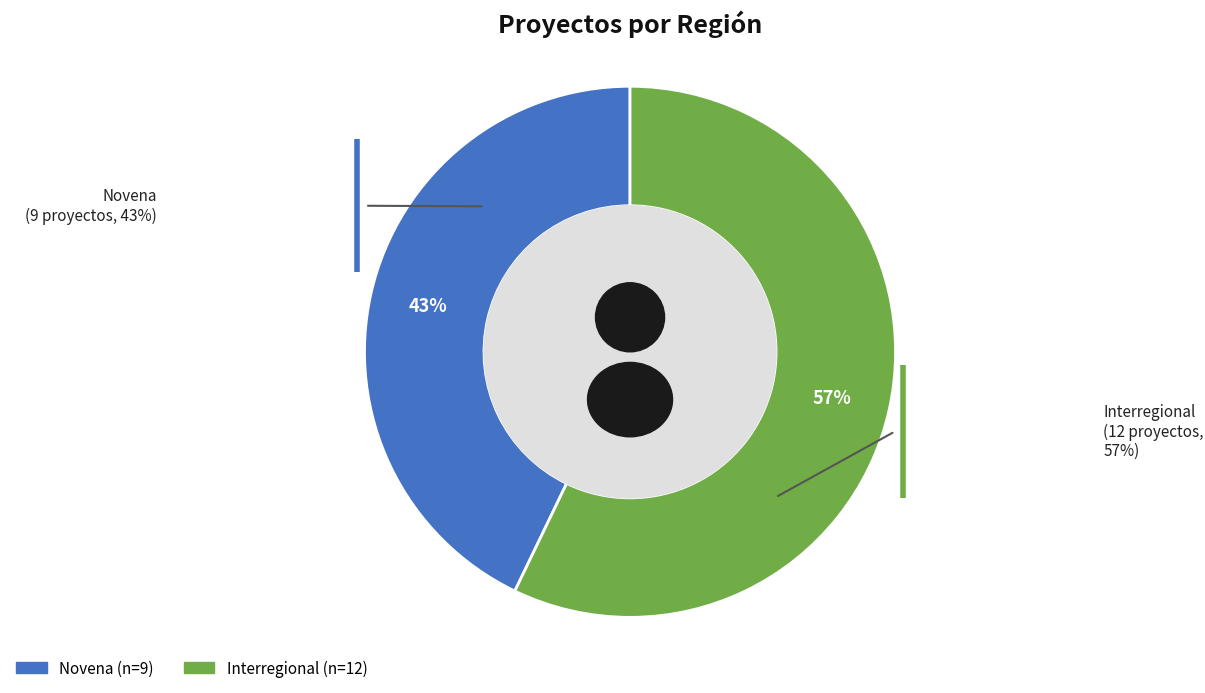

What percentage is NOT represented by Interregional?

42.9%